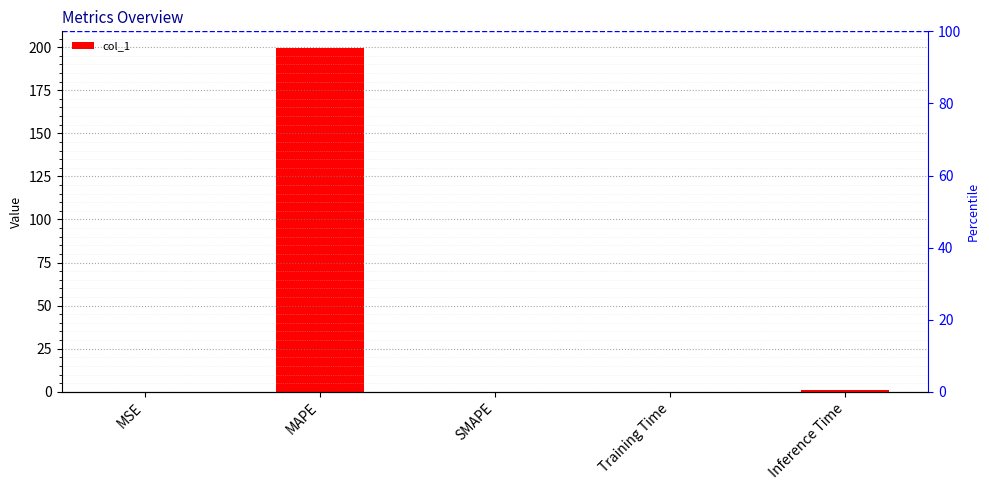

Reading left to right, transcribe all the data shown in this chart.

MSE=0.0	MAPE=199.2	SMAPE=0.0	Training Time=0.1	Inference Time=1.0